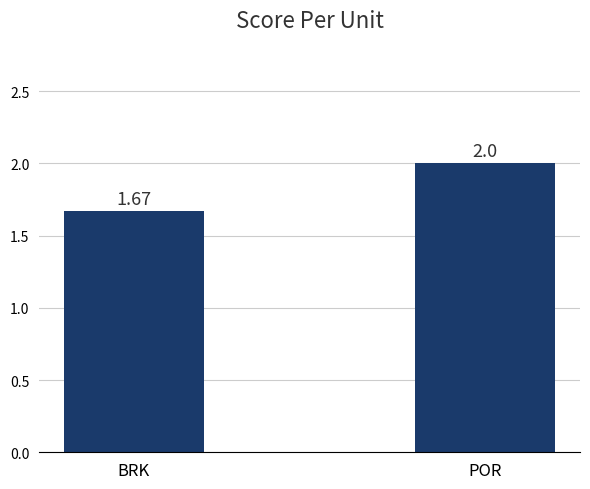

What is the sum of the values at BRK and POR?

3.7